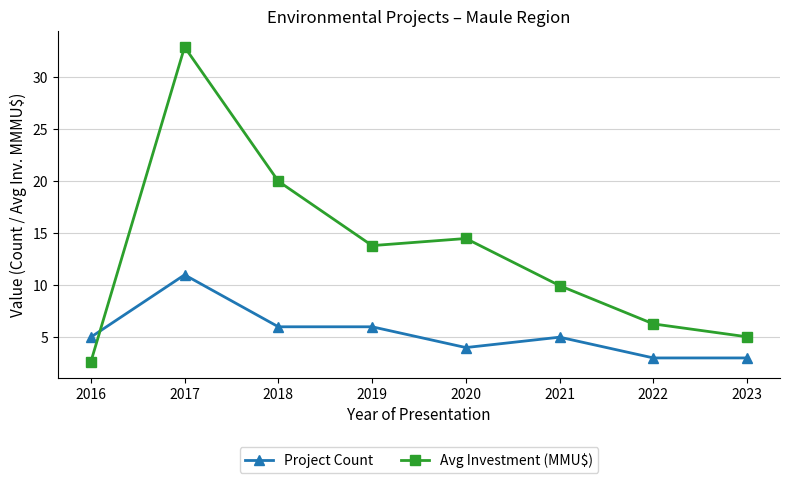

Reading left to right, what are all the values shown in this chart?

Project Count: 5.0	11.0	6.0	6.0	4.0	5.0	3.0	3.0
Avg Investment (MMU$): 2.6	32.9	20.0	13.8	14.5	10.0	6.3	5.0